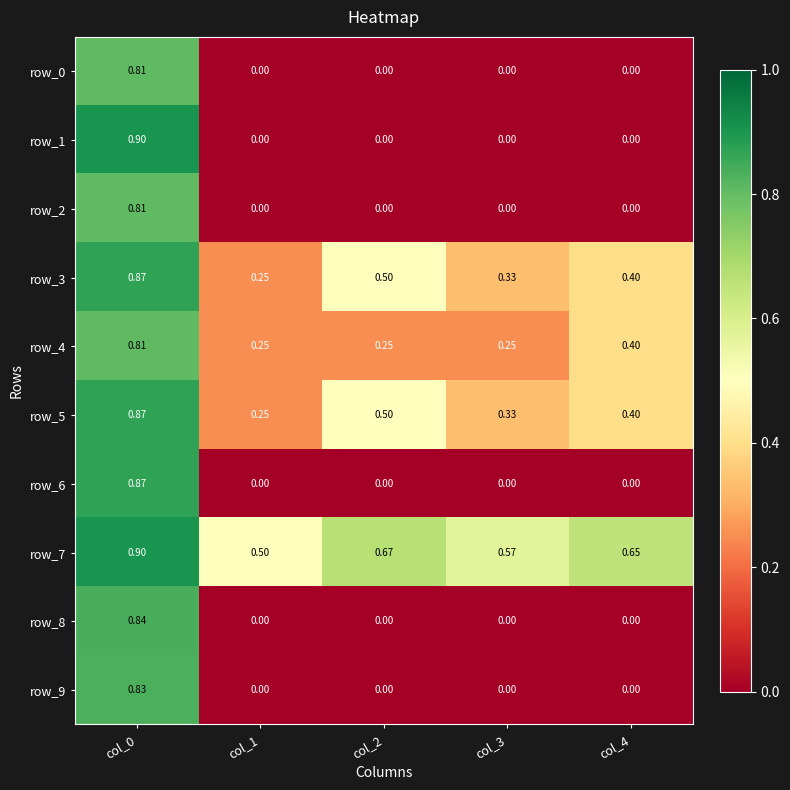

Which series has the largest total across all categories?

row_7